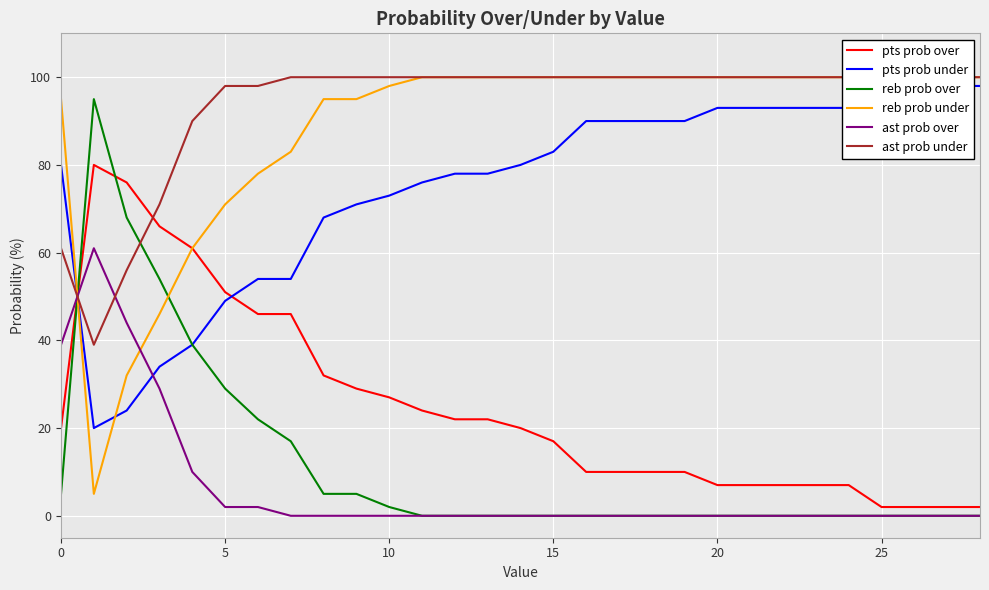

Reading left to right, transcribe all the data shown in this chart.

pts prob over: 20	80	76	66	61	51	46	46	32	29	27	24	22	22	20	17	10	10	10	10	7	7	7	7	7	2	2	2	2
pts prob under: 80	20	24	34	39	49	54	54	68	71	73	76	78	78	80	83	90	90	90	90	93	93	93	93	93	98	98	98	98
reb prob over: 5	95	68	54	39	29	22	17	5	5	2	0	0	0	0	0	0	0	0	0	0	0	0	0	0	0	0	0	0
reb prob under: 95	5	32	46	61	71	78	83	95	95	98	100	100	100	100	100	100	100	100	100	100	100	100	100	100	100	100	100	100
ast prob over: 39	61	44	29	10	2	2	0	0	0	0	0	0	0	0	0	0	0	0	0	0	0	0	0	0	0	0	0	0
ast prob under: 61	39	56	71	90	98	98	100	100	100	100	100	100	100	100	100	100	100	100	100	100	100	100	100	100	100	100	100	100